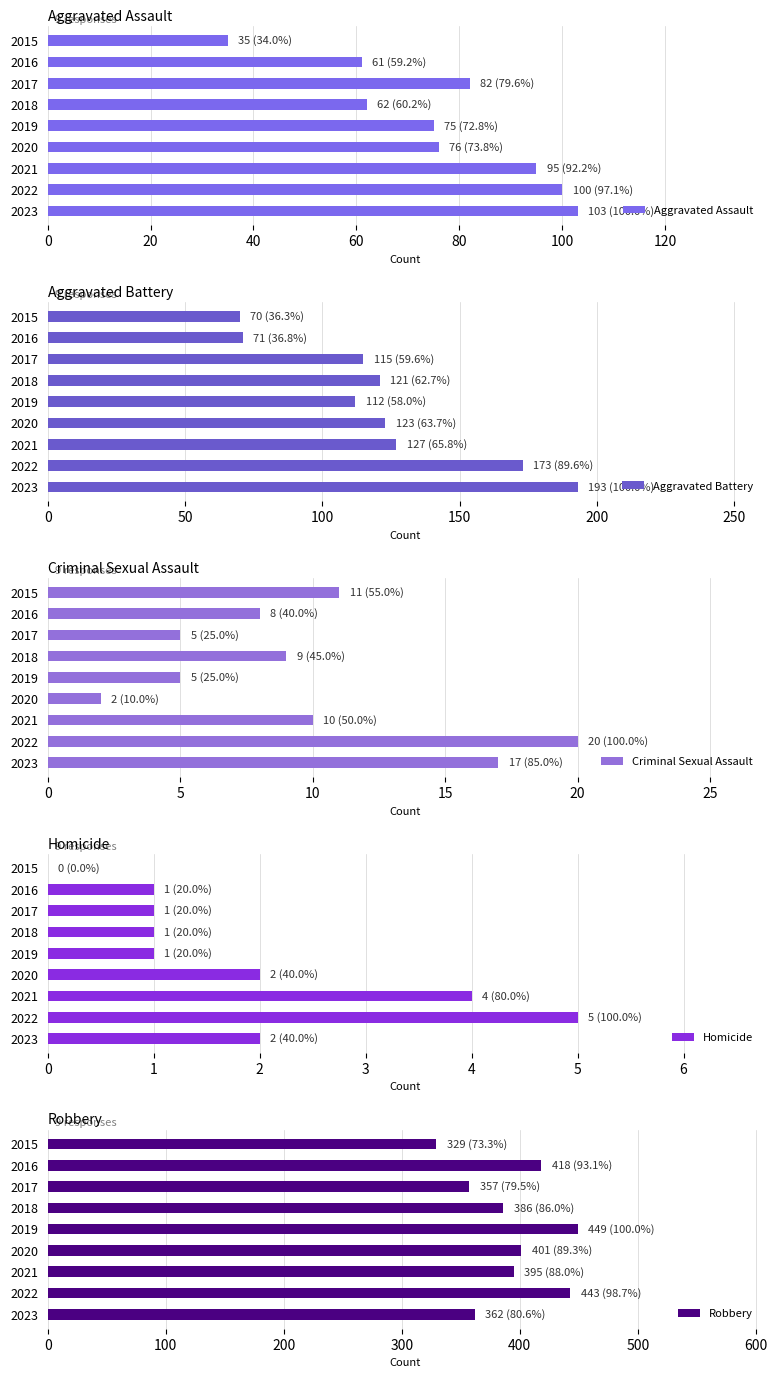

What are all the series names shown in the legend?

Aggravated Assault, Aggravated Battery, Criminal Sexual Assault, Homicide, Robbery